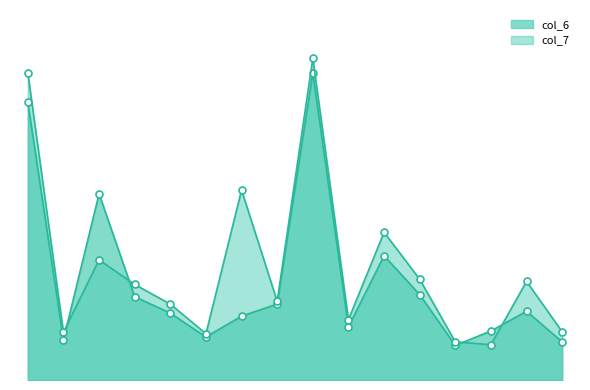

True or false: col_7 and col_6 cross at least once.

True